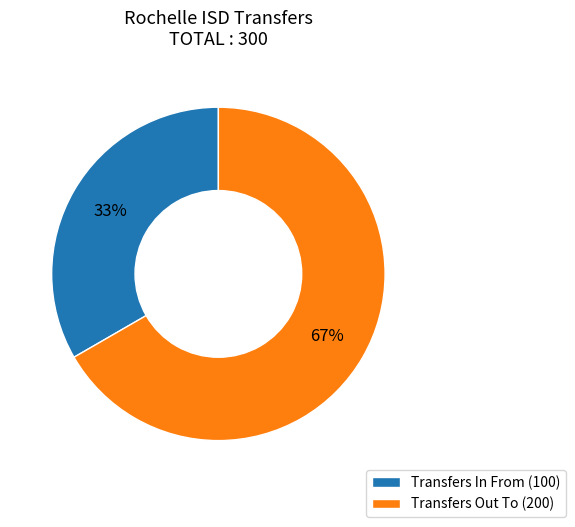

Which slice represents more than half of the pie?

Transfers Out To